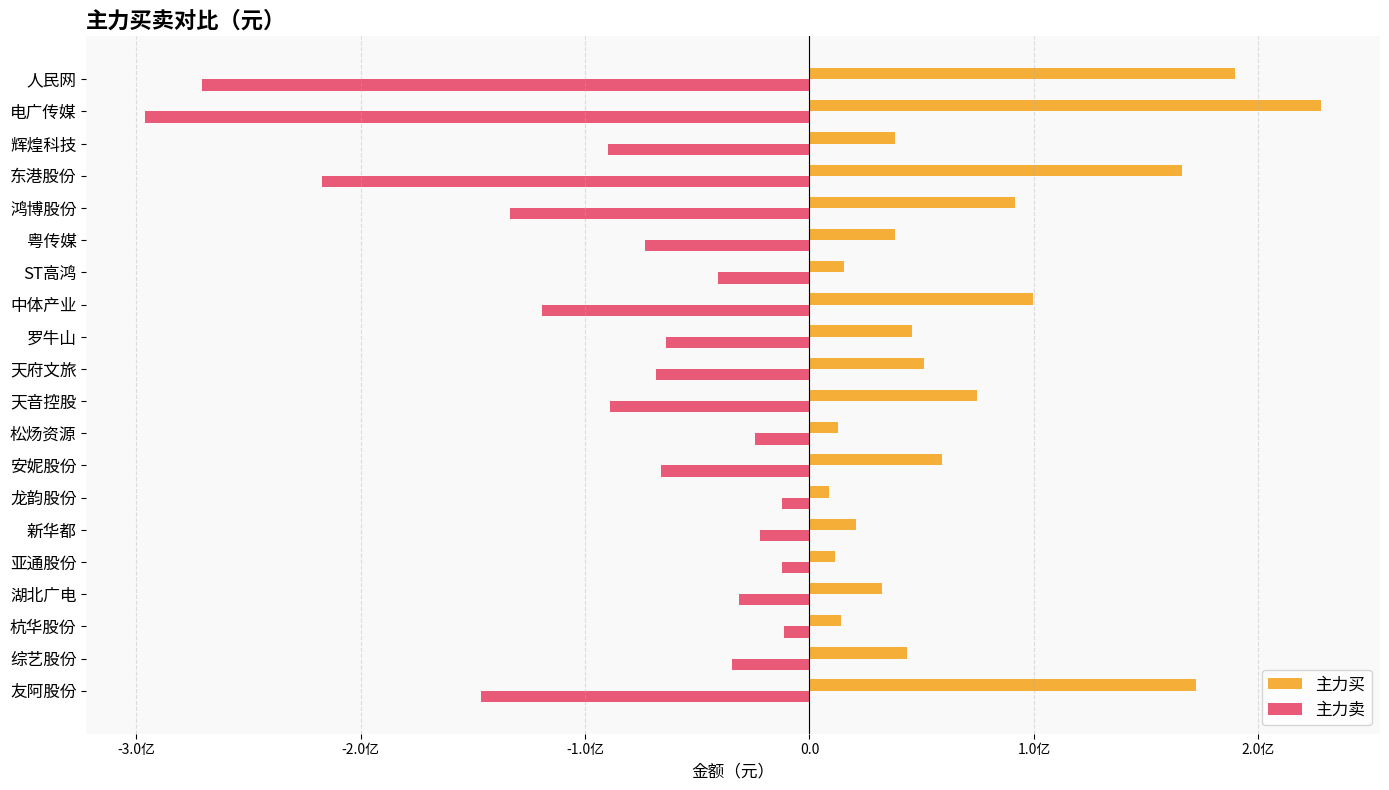

List the series in order of their peak value, lowest first.

主力卖, 主力买